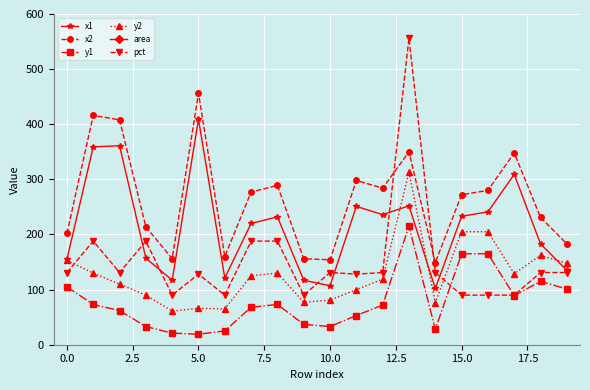

True or false: pct and y2 cross at least once.

True